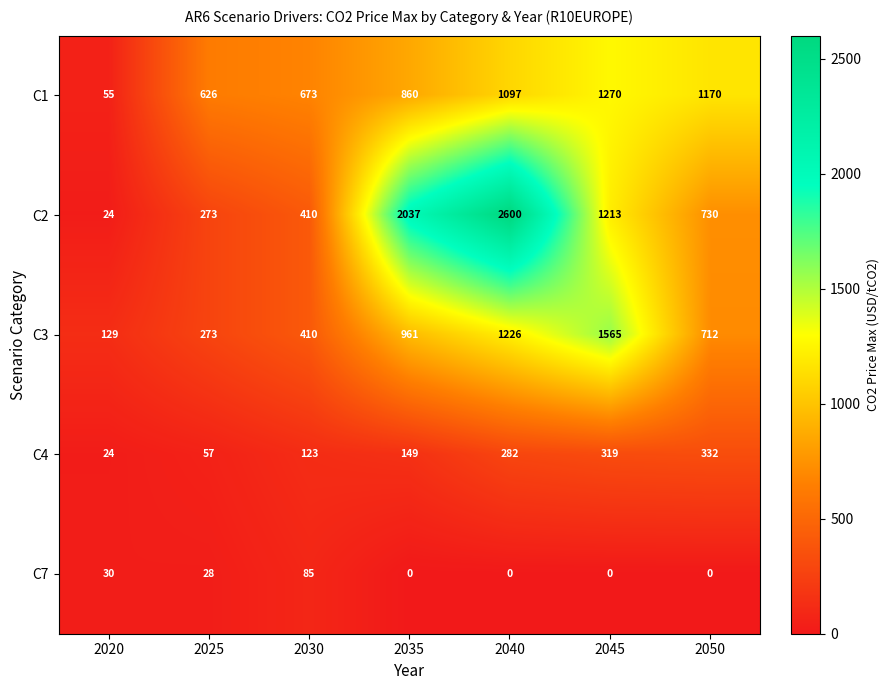

Is it true that C4 equals 282 at 2040?

True